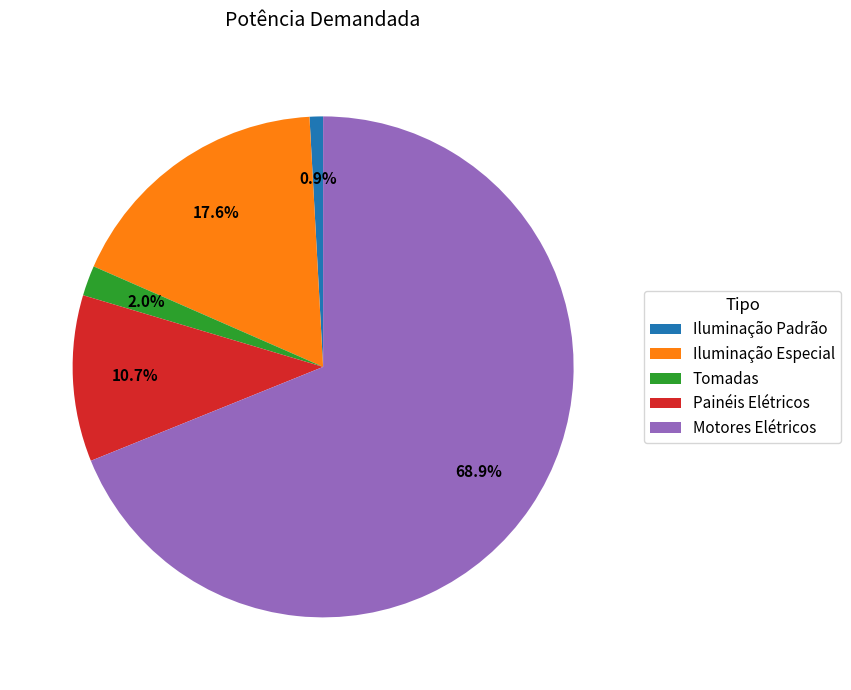

Rank the categories by value from lowest to highest.

Iluminação Padrão, Tomadas, Painéis Elétricos, Iluminação Especial, Motores Elétricos